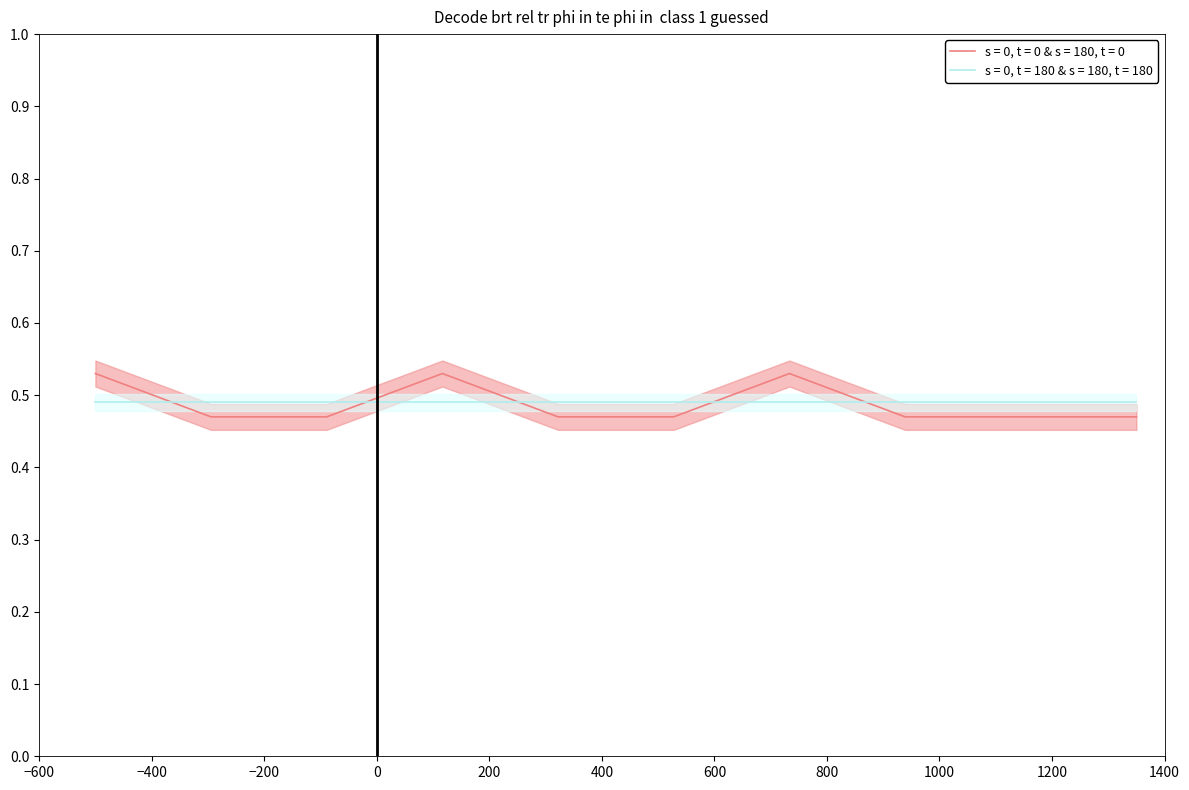

The value at Toxolasma parvum is 0.1. True or false?

False